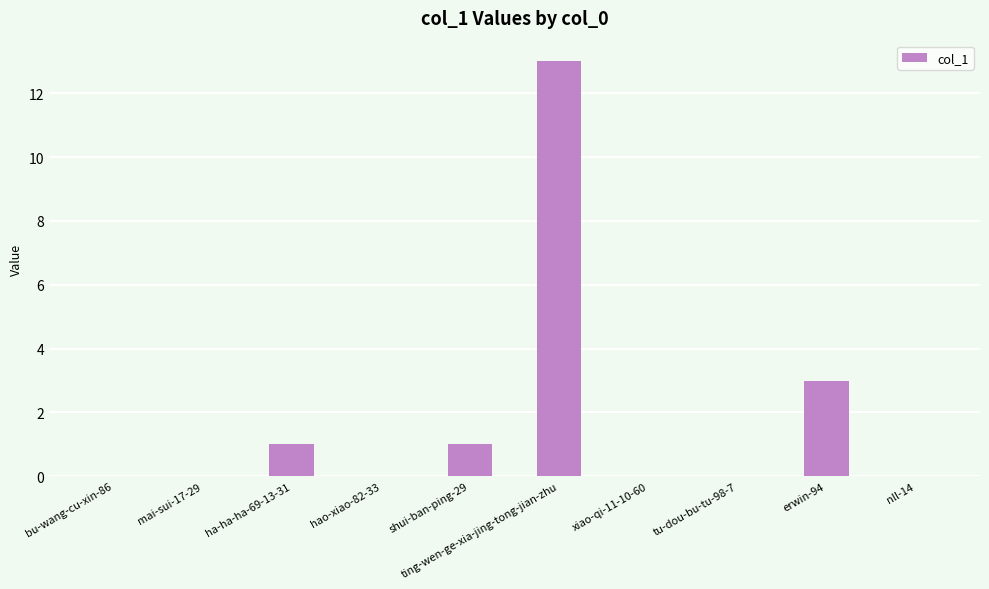

What is the greatest value displayed?

13